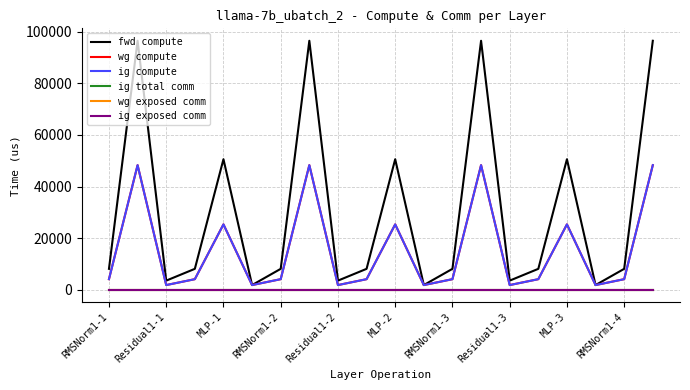

How many lines are shown in the chart?

6